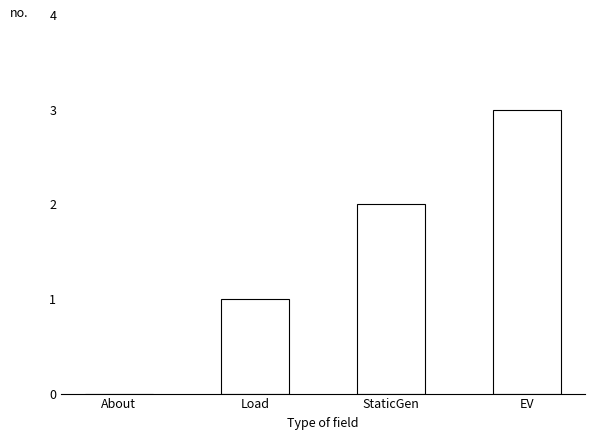

At which category does the chart reach its peak across all series?

EV